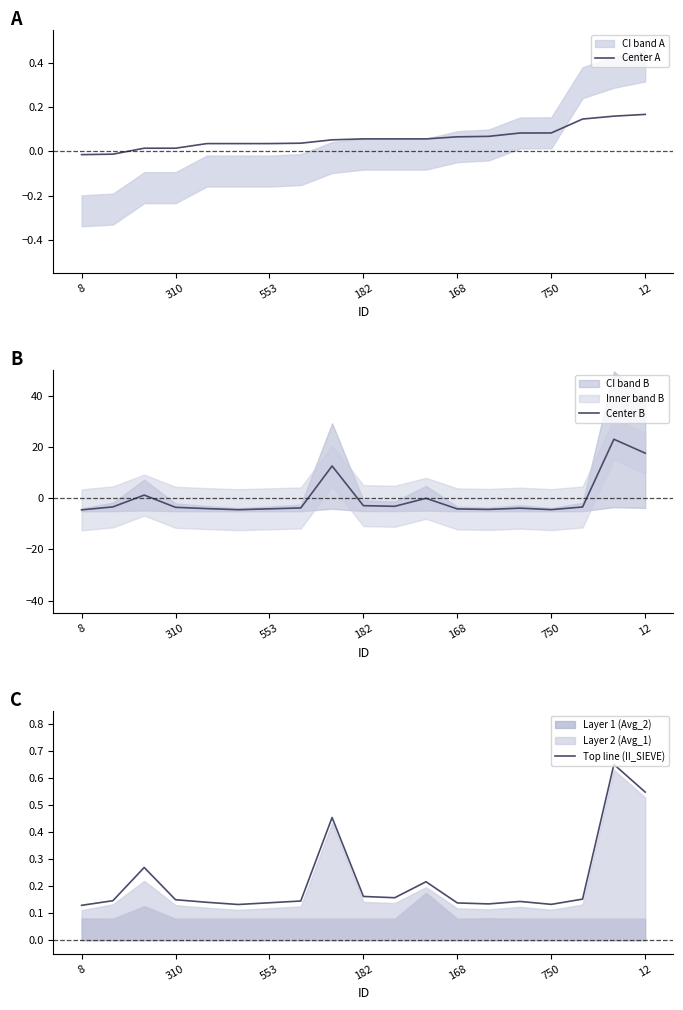

At which category is the sum across all series the highest?

17